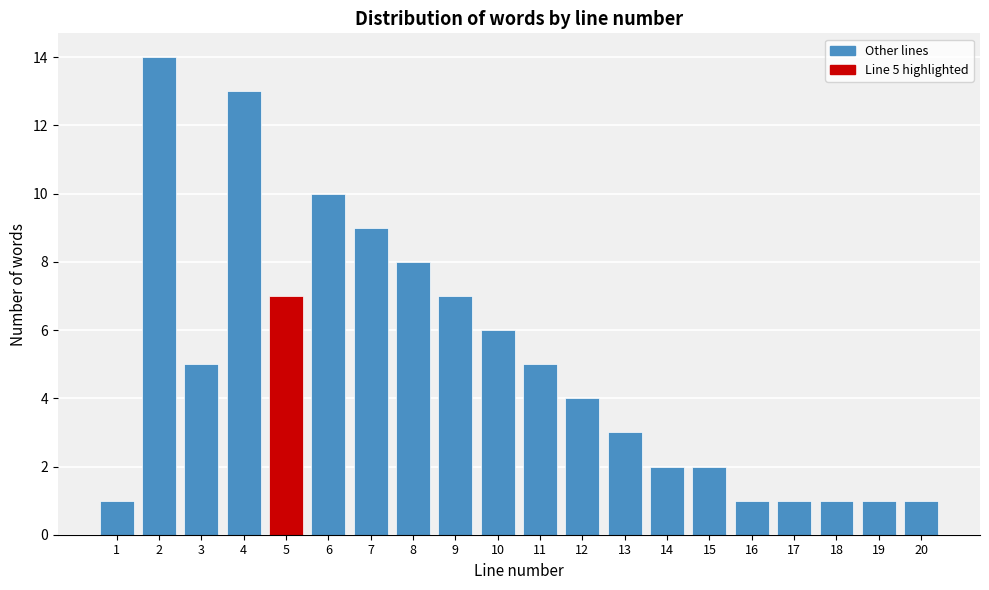

Reading right to left, transcribe all the data shown in this chart.

1	1	1	1	1	2	2	3	4	5	6	7	8	9	10	7	13	5	14	1